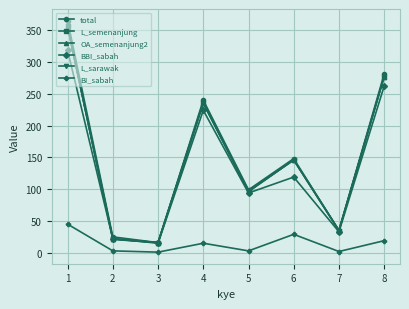

True or false: BI_sabah and L_sarawak intersect in this chart.

False